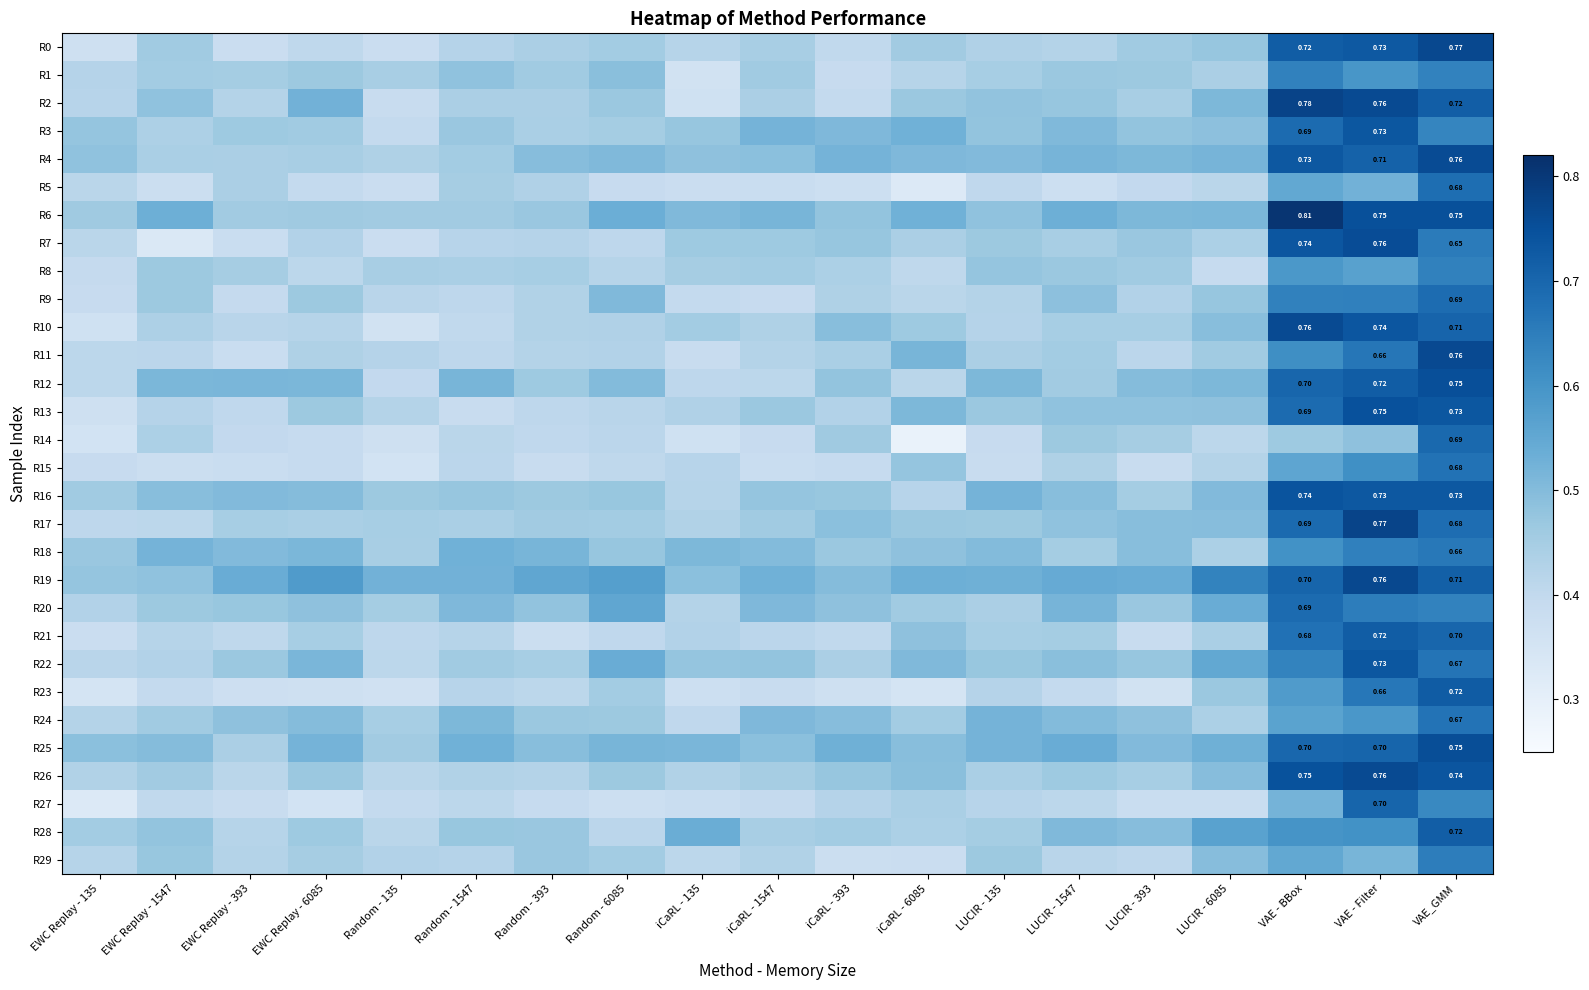

What is the sum of the R23 values at iCaRL - 393 and EWC Replay - 6085?

0.7